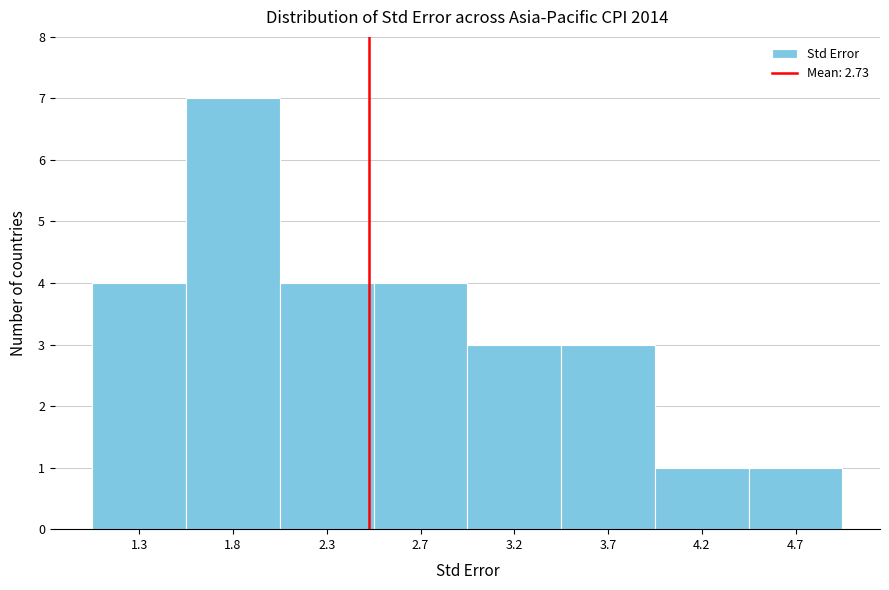

Reading right to left, list all the values displayed in this chart.

1	1	3	3	4	4	7	4